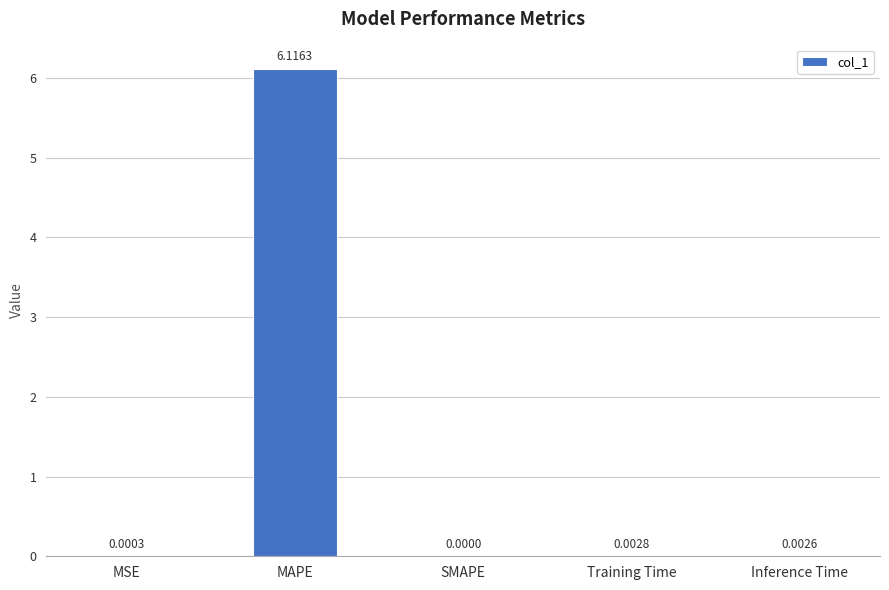

Between Training Time and MSE, which is larger?

Training Time